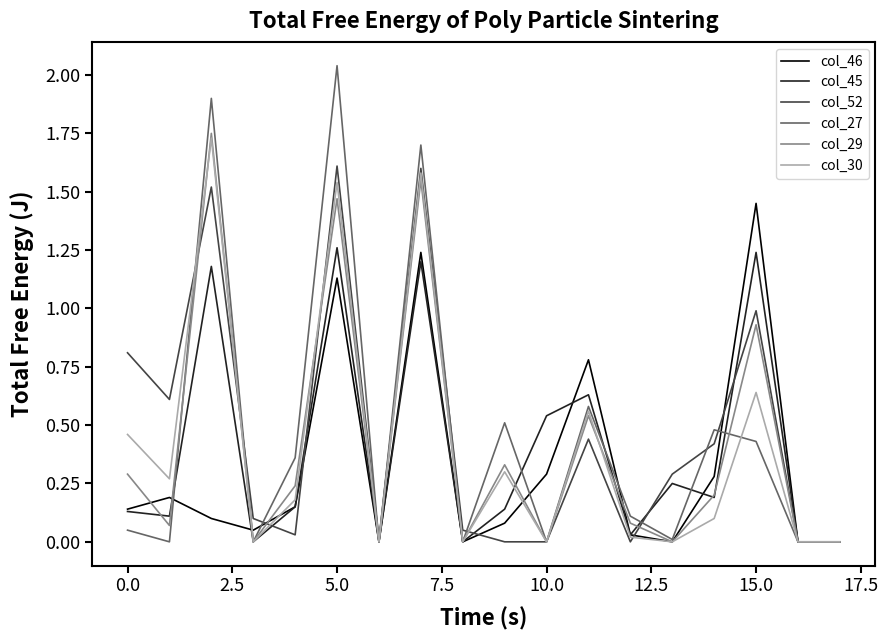

Which series has the widest spread of values?

col_27